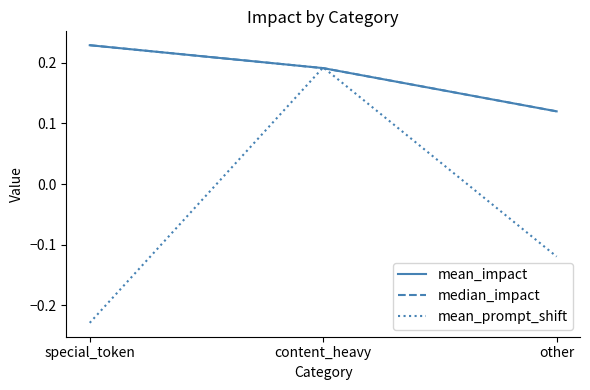

Does the chart have visible grid lines?

No